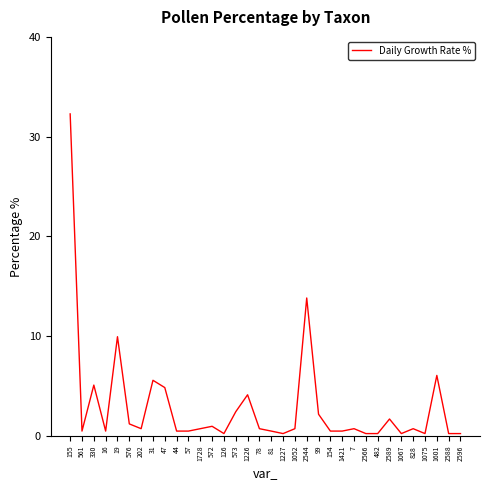

What is the maximum value shown in the chart?

32.3